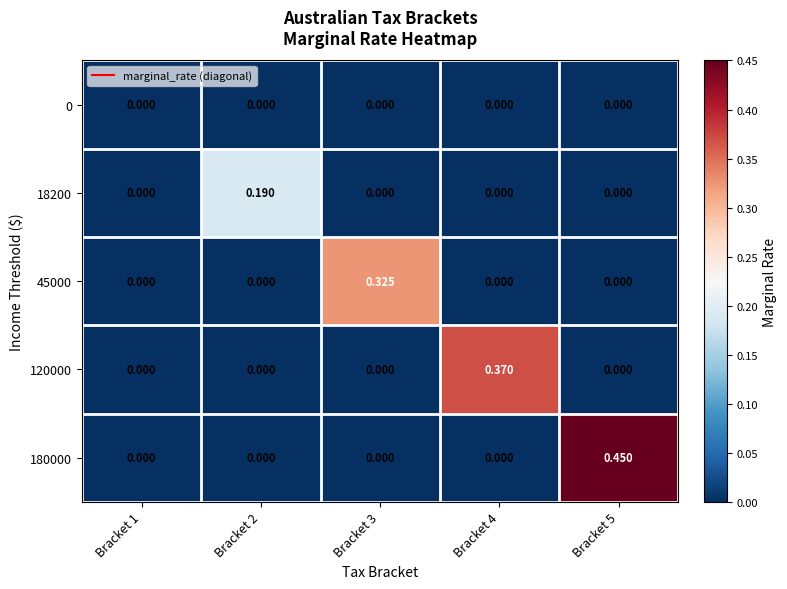

Count the number of categories in the chart.

5